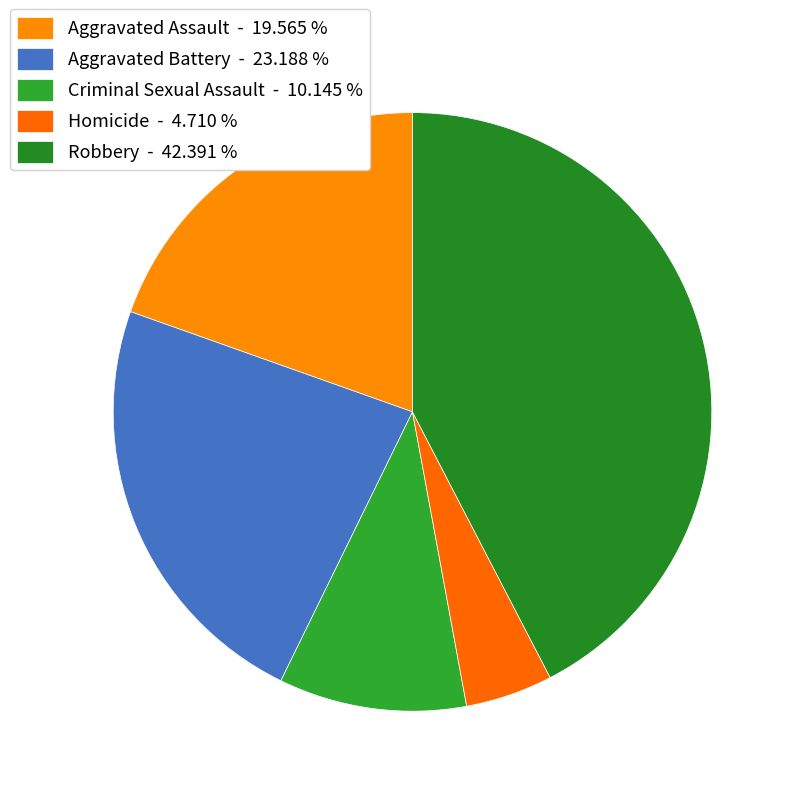

How much of the chart is everything except Robbery?

57.6%